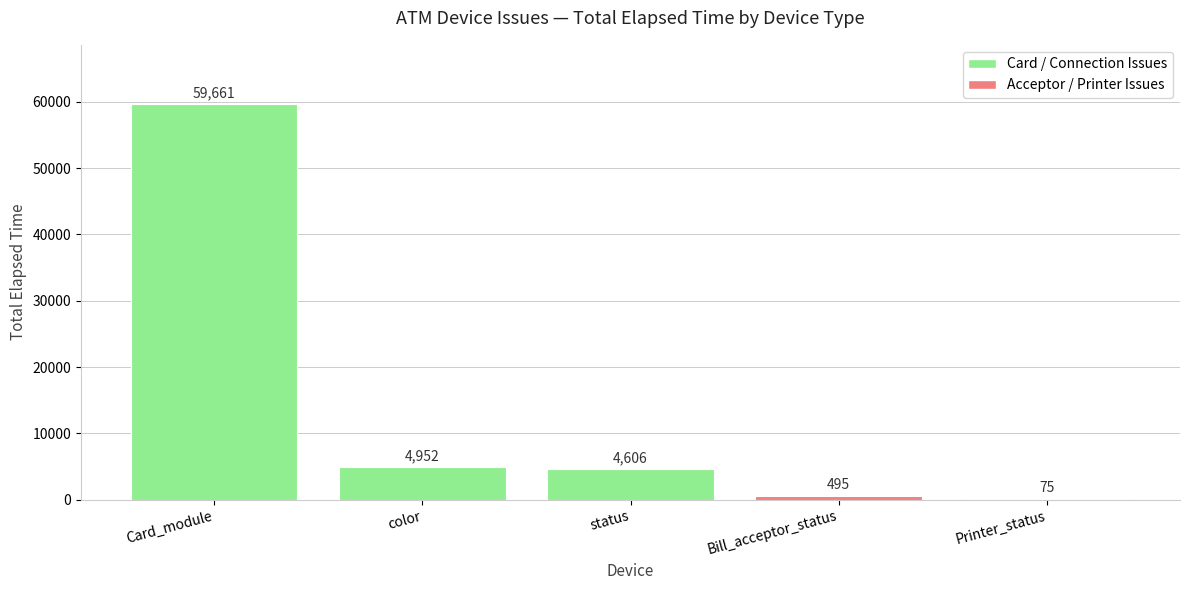

The chart shows a value of 1354 at color. True or false?

False